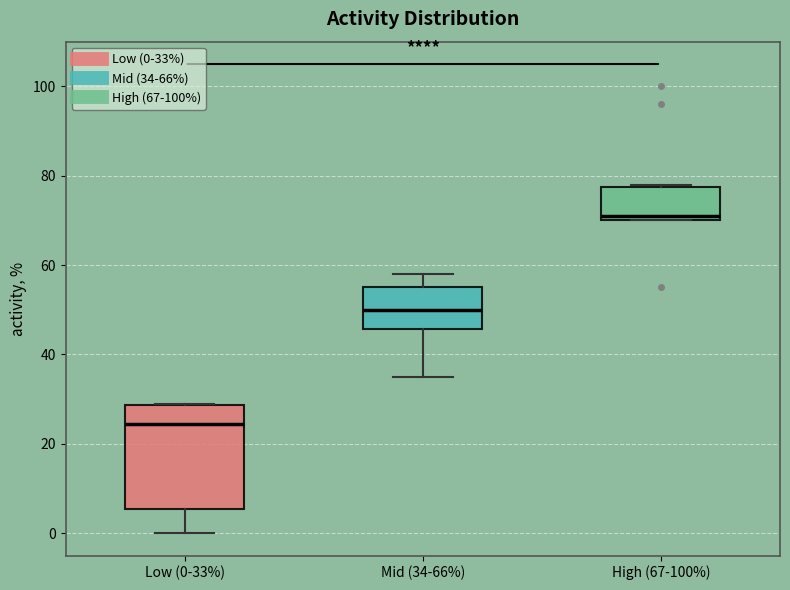

Comparing the boxes themselves (not the whiskers), which one is the tallest?

Low (0-33%)